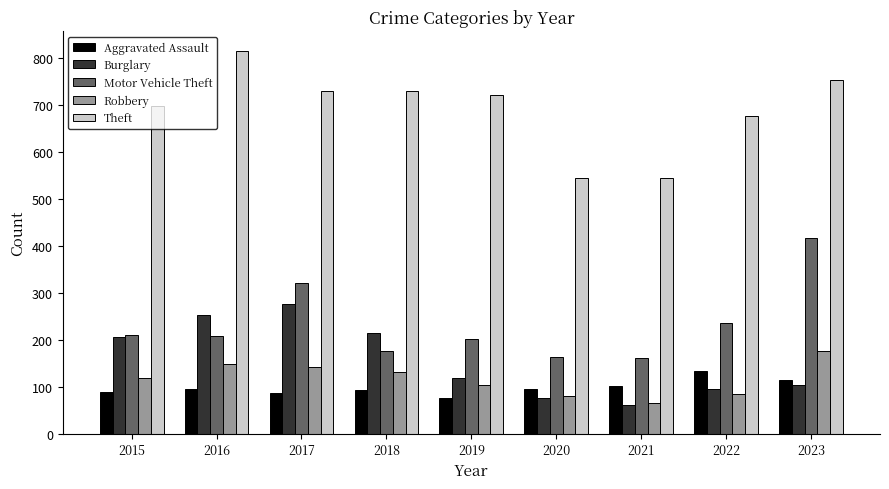

Which series has the largest total across all categories?

Theft